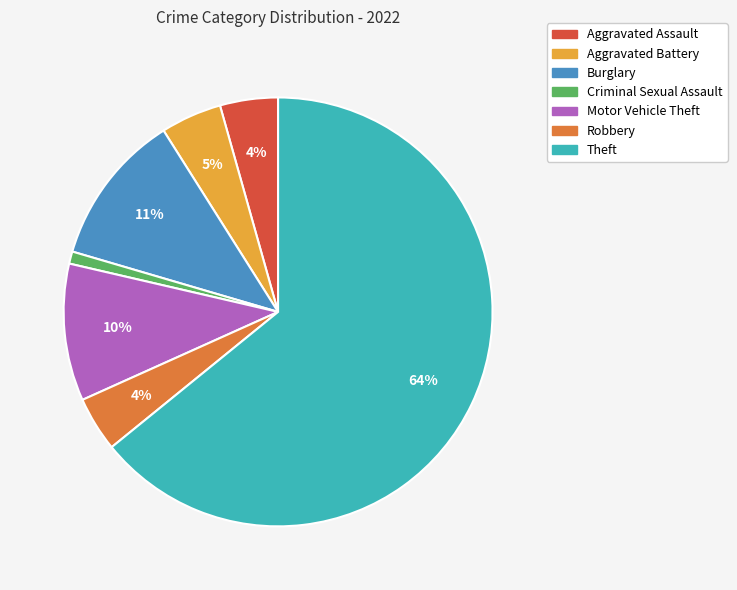

Count the number of slices in the pie.

7